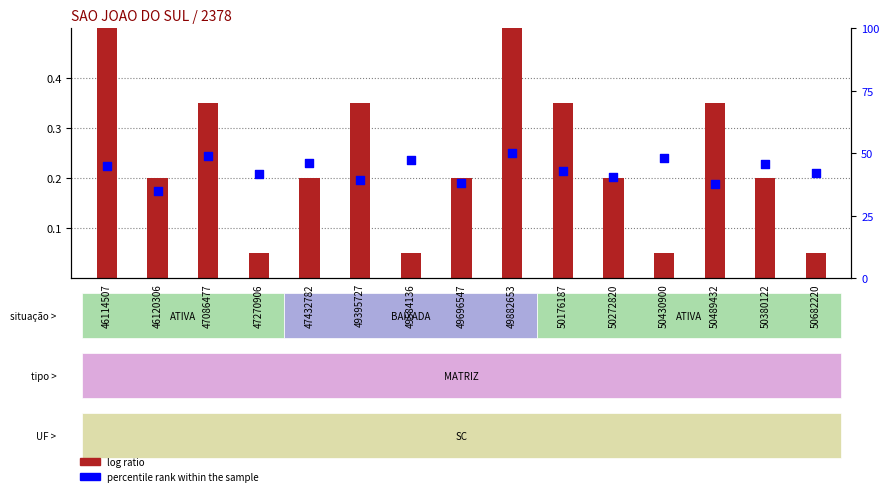

What are all the series names shown in the legend?

log ratio, percentile rank within the sample